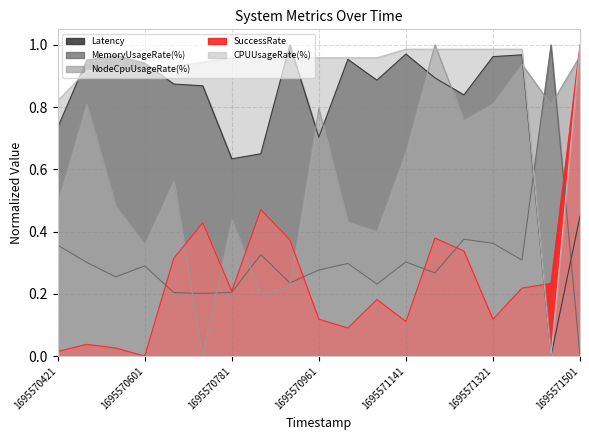

What is the difference between the highest and lowest values at 1695571321?

0.9